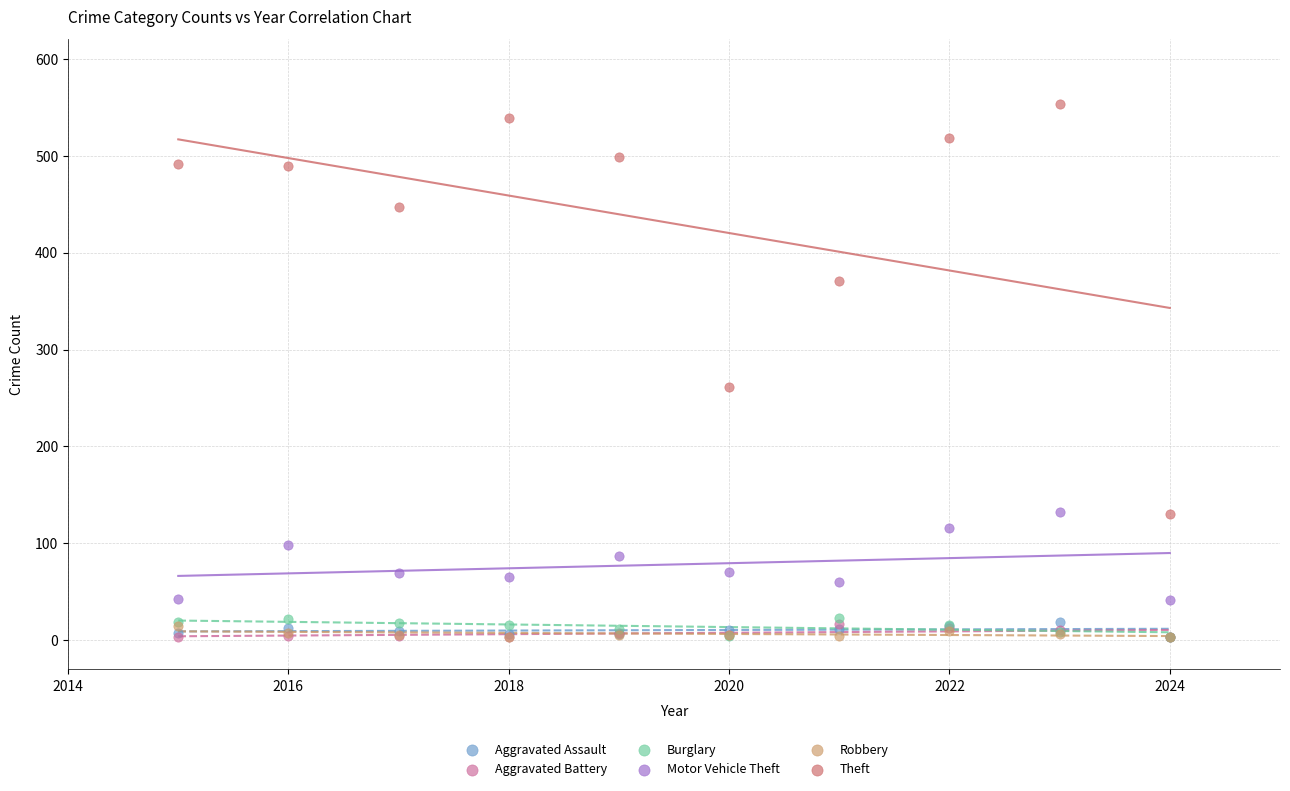

Across all series, what Y value is closest to 278?

261